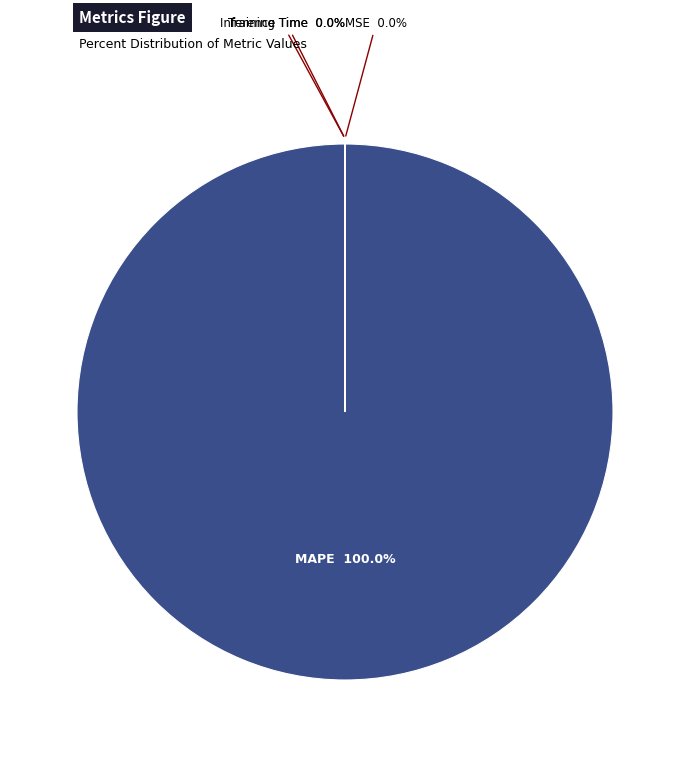

Combined, what portion of the pie is MSE and MAPE?

100.0%